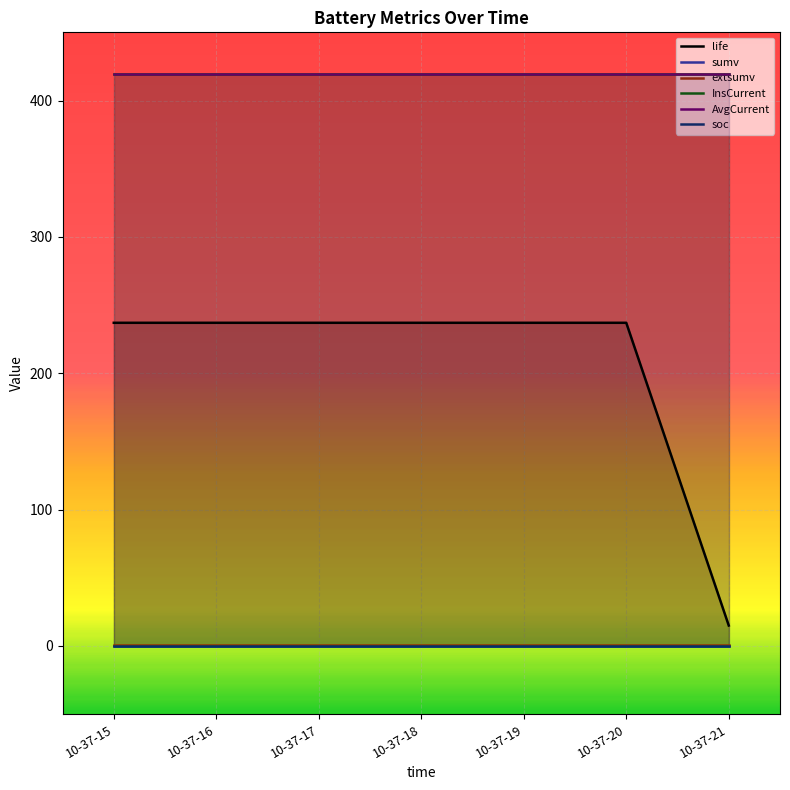

True or false: life and sumv cross at least once.

False